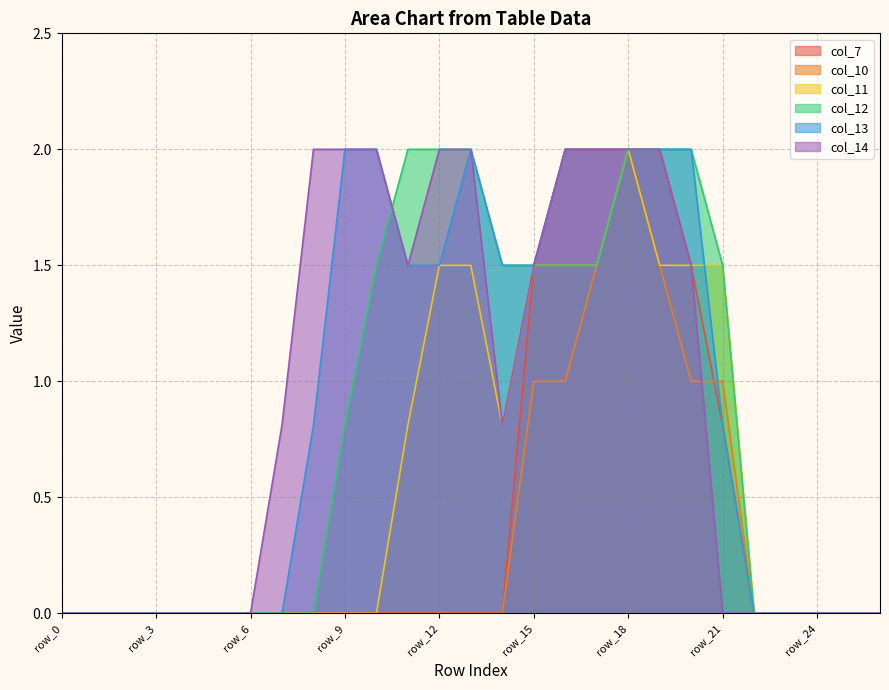

Which has a higher value, row_20 or row_5?

row_20